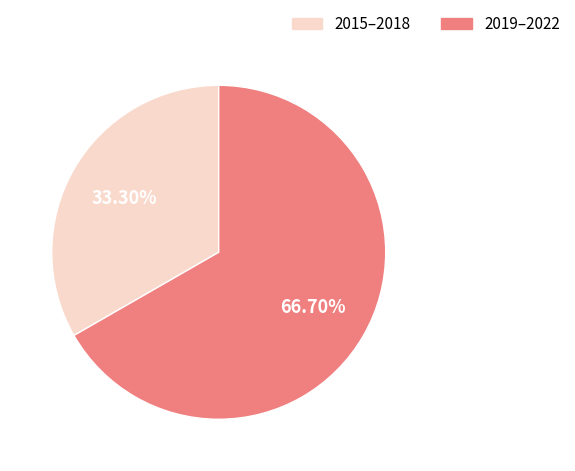

What is the majority slice?

2019–2022